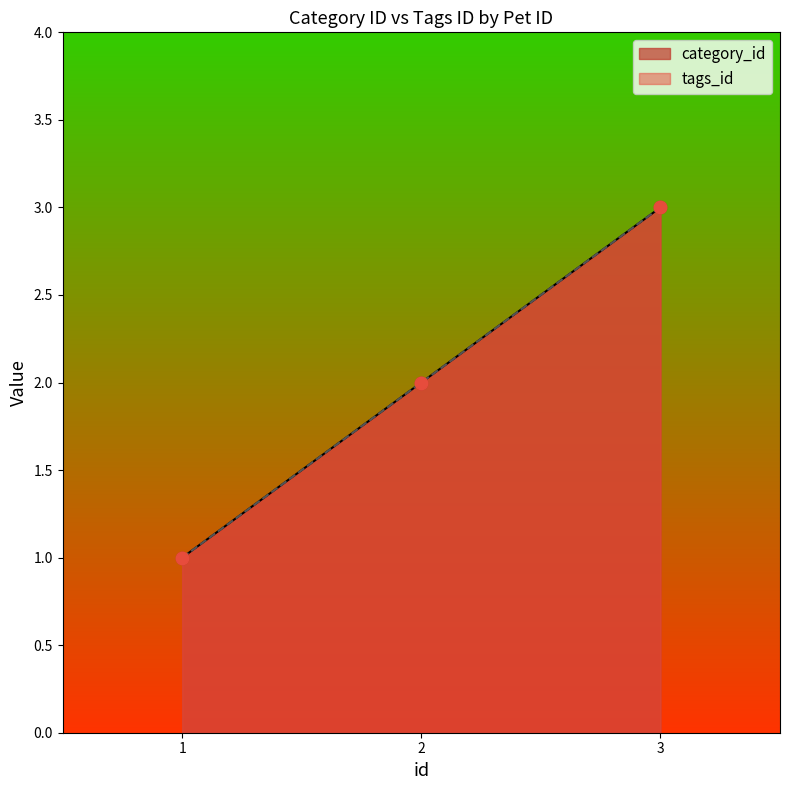

What is the total value across all series at 3?

6